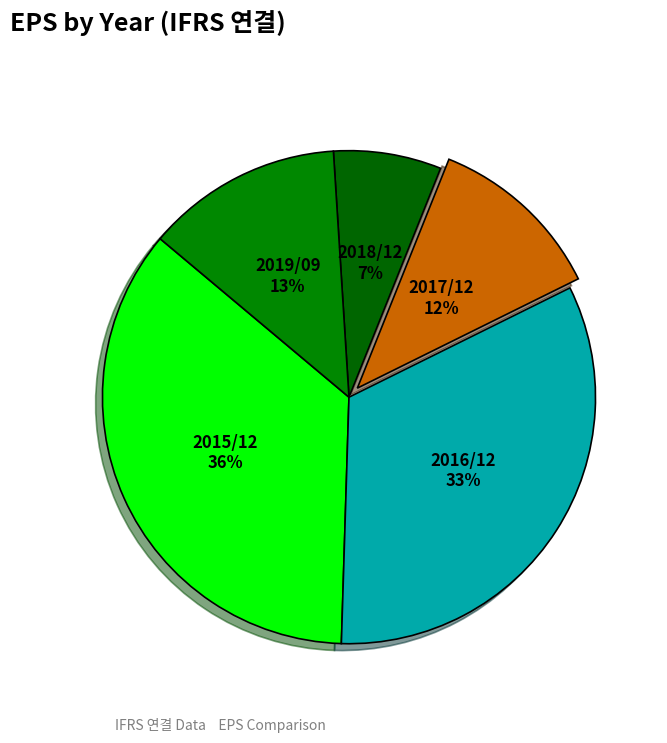

True or false: 2016/12 accounts for 33% of the total.

True